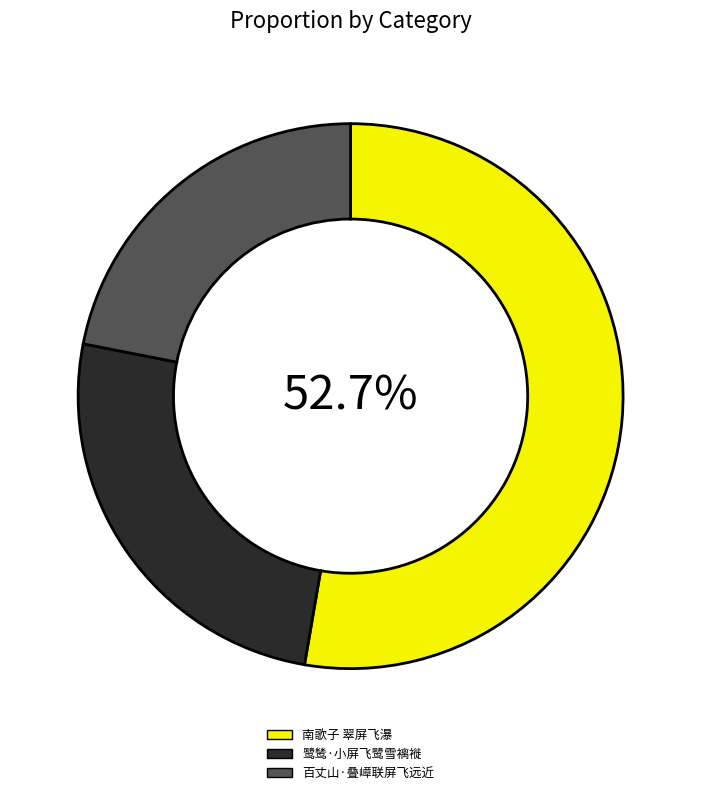

Rank the categories by value from highest to lowest.

南歌子 翠屏飞瀑, 鹭鸶·小屏飞鹭雪褵褷, 百丈山·叠嶂联屏飞远近